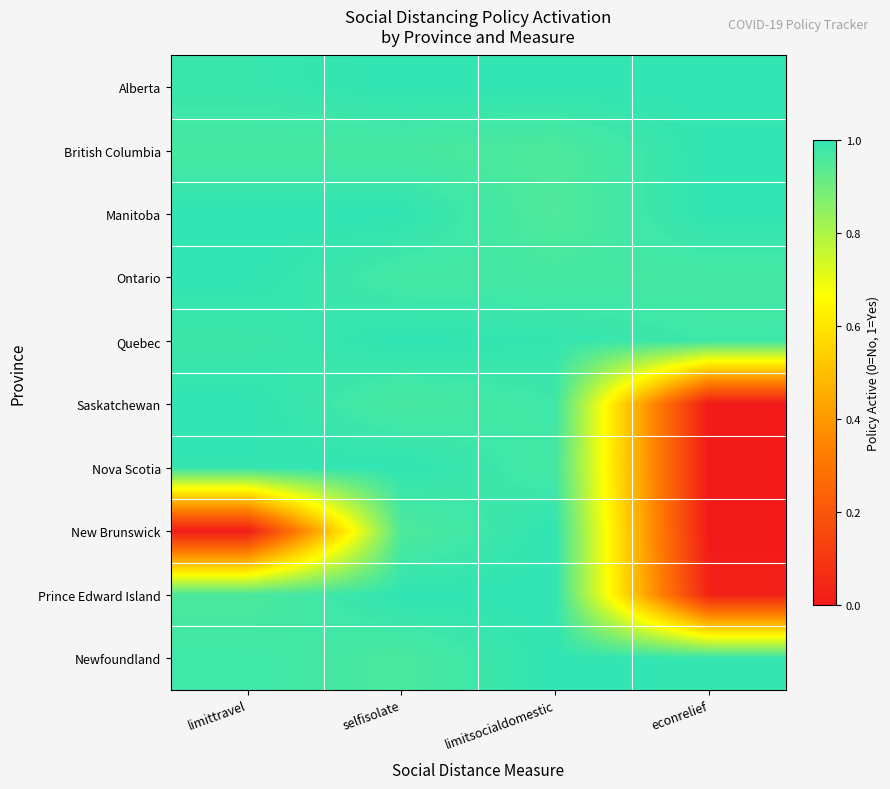

List the series in order of their peak value, highest first.

Alberta, British Columbia, Manitoba, Ontario, Quebec, Saskatchewan, Nova Scotia, New Brunswick, Prince Edward Island, Newfoundland